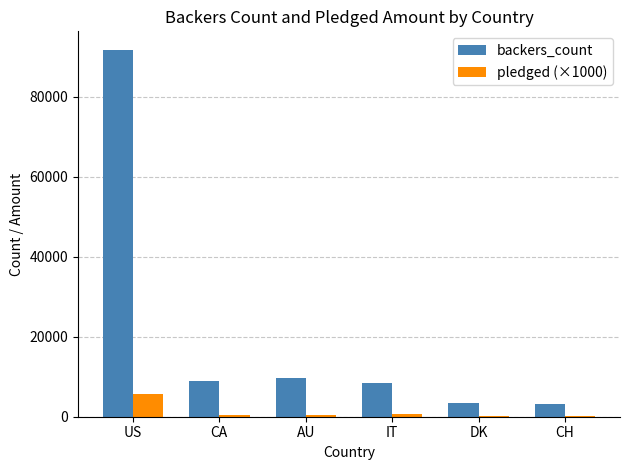

At which category is the sum across all series the highest?

US